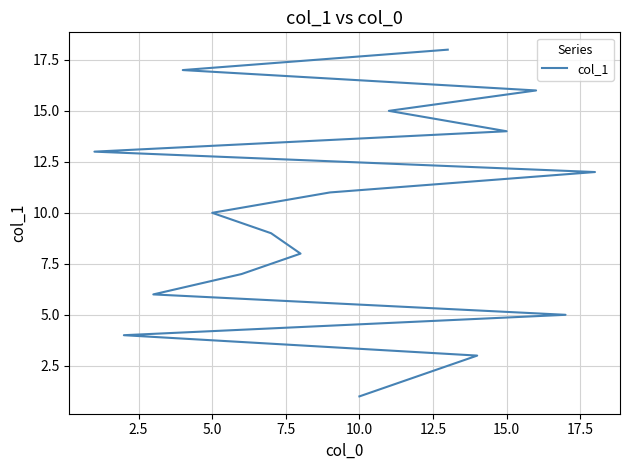

What is the minimum value shown in the chart?

1